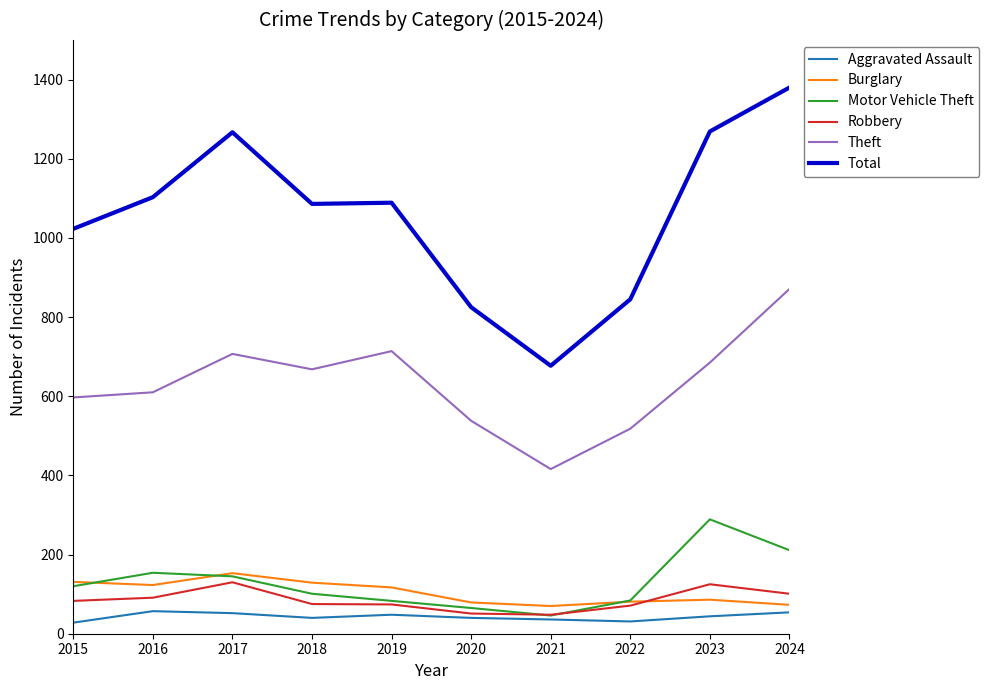

True or false: Burglary has a value of 153 at 2017.

True